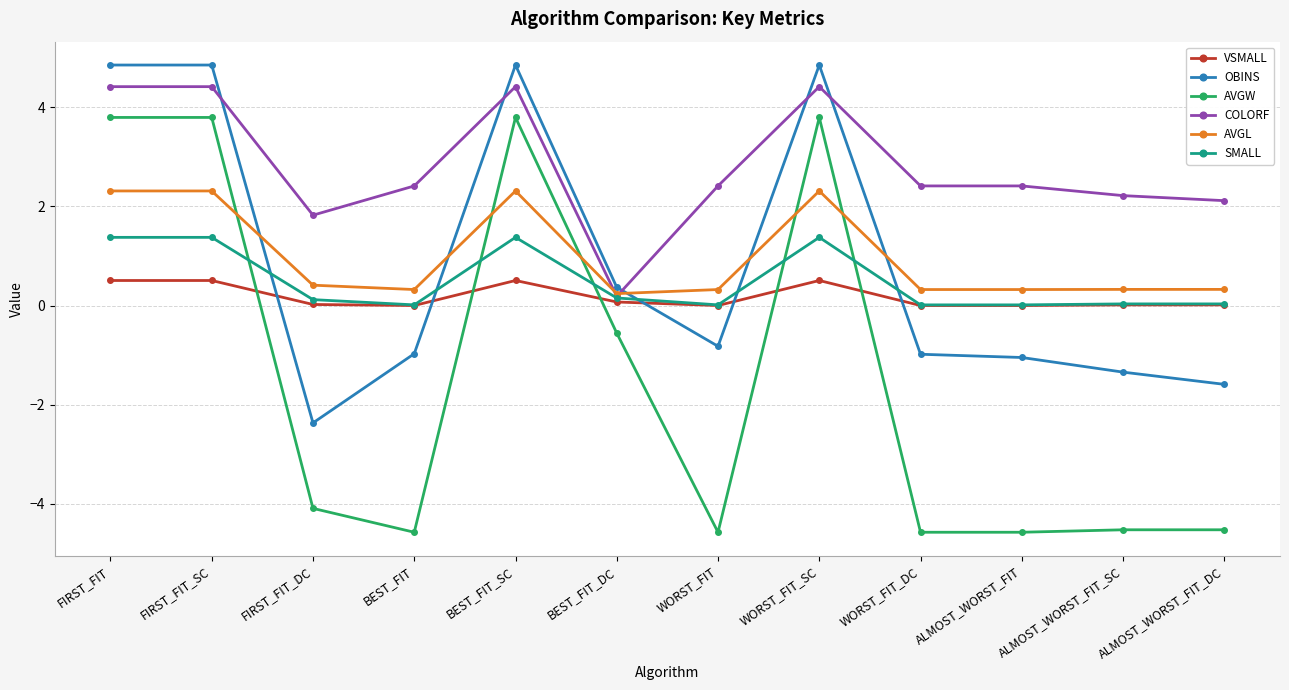

How many values in AVGW are above zero?

4